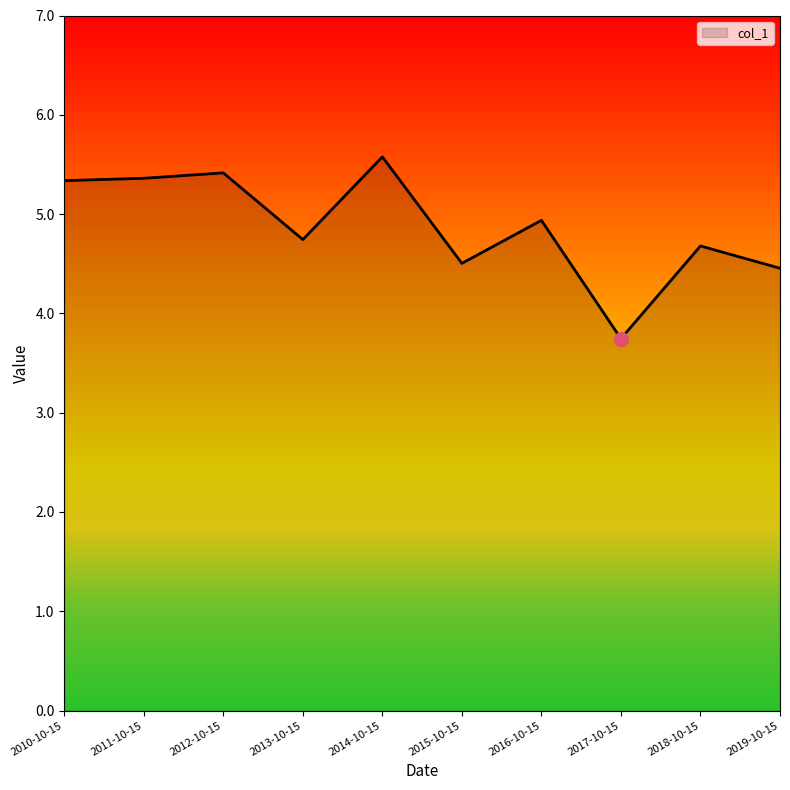

Does the chart display data point markers on the line(s)?

No